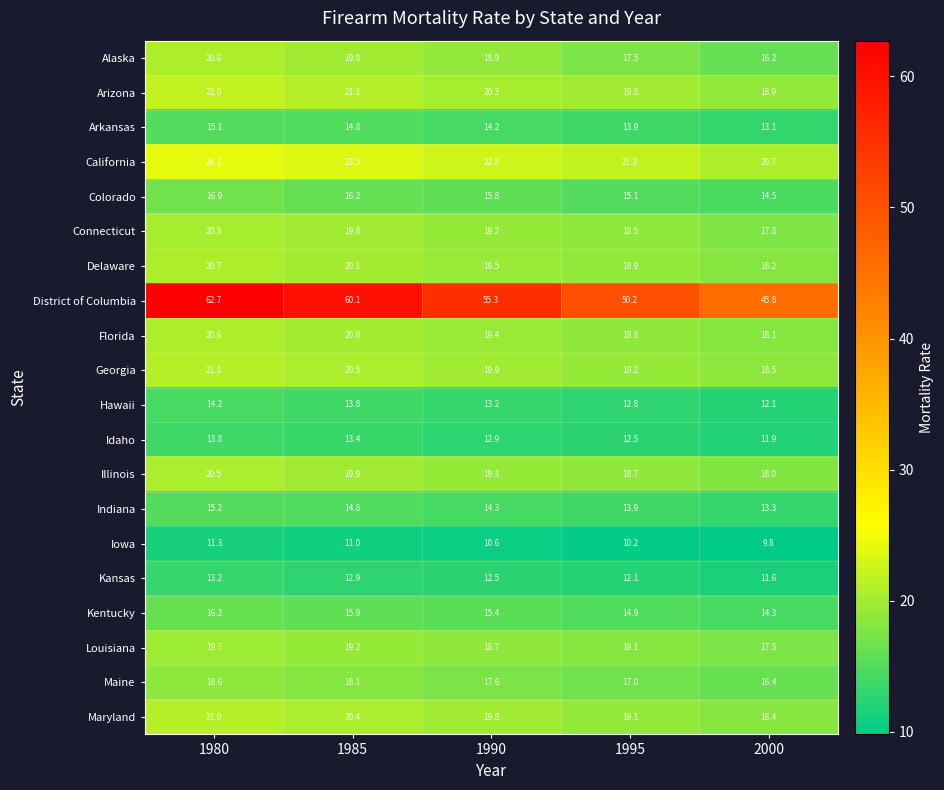

How many distinct data groups are displayed?

20